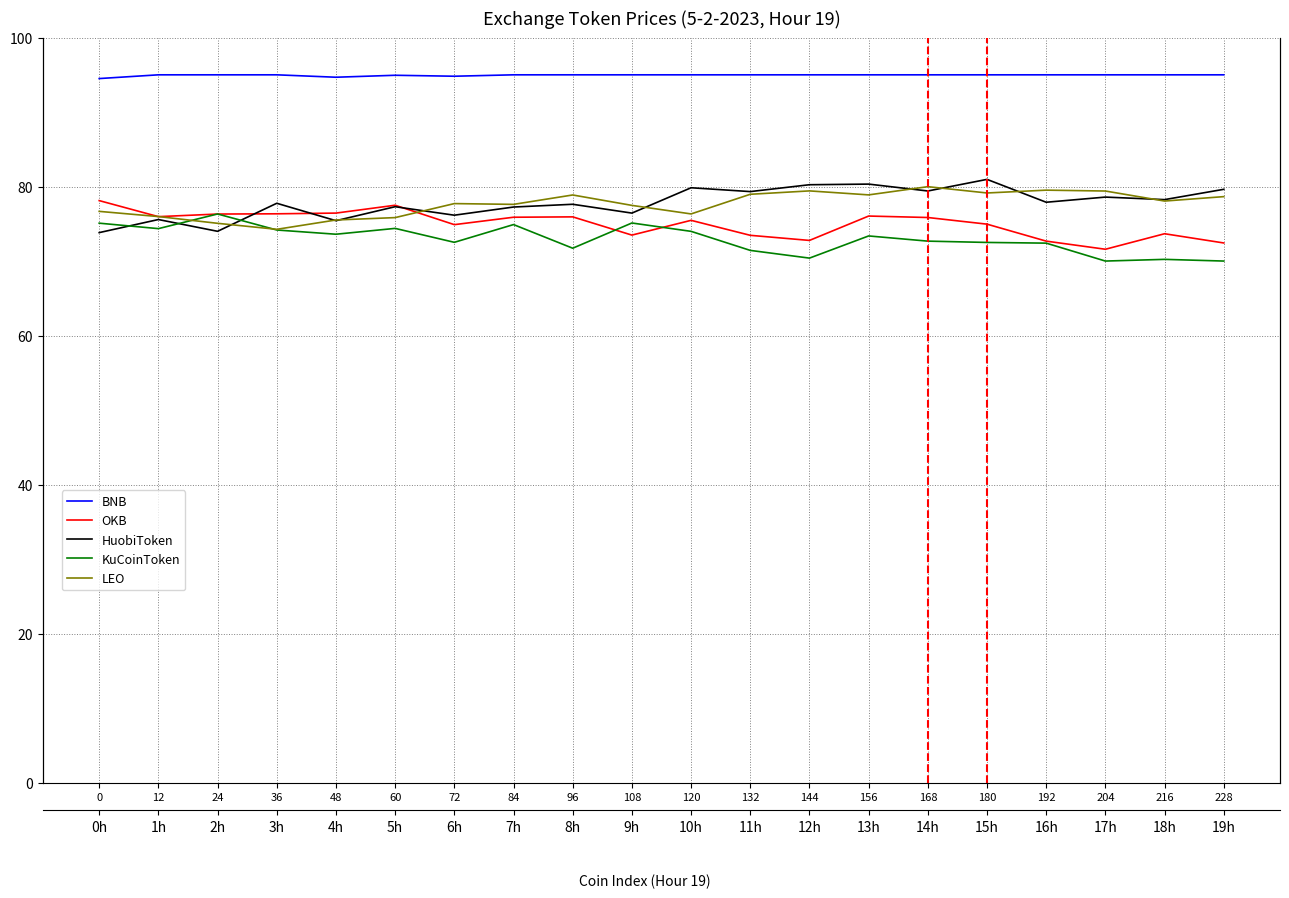

Which series has the largest range (max minus min)?

HuobiToken